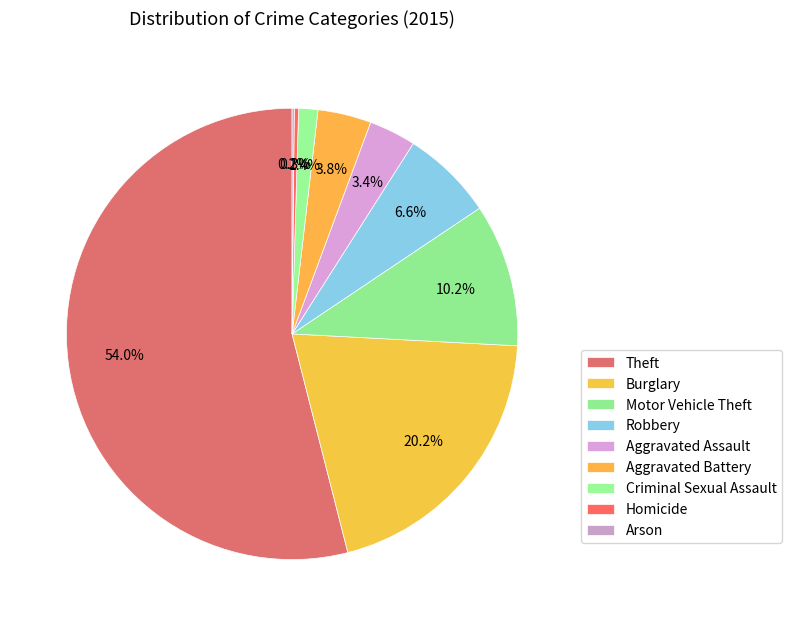

Do Criminal Sexual Assault and Aggravated Battery together represent more than half of the pie?

No